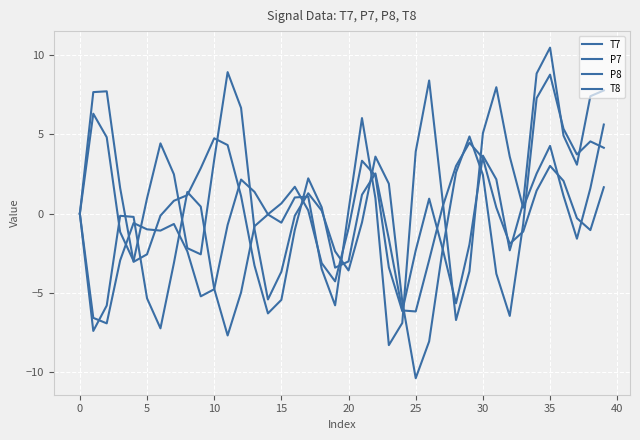

True or false: T8 has more than 2 interior local peaks.

True